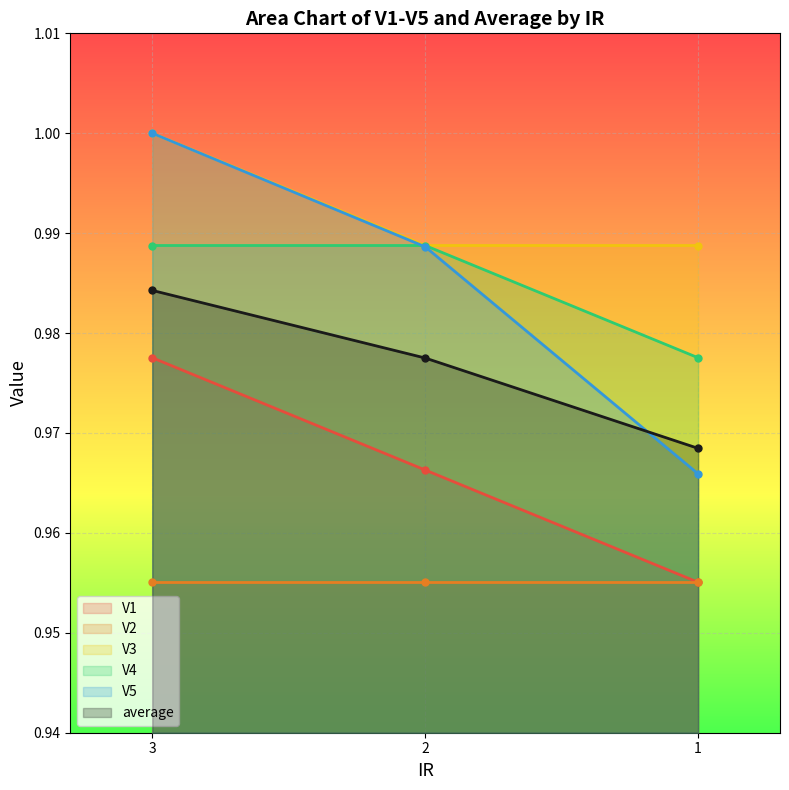

Which label corresponds to the smallest value in the chart?

1